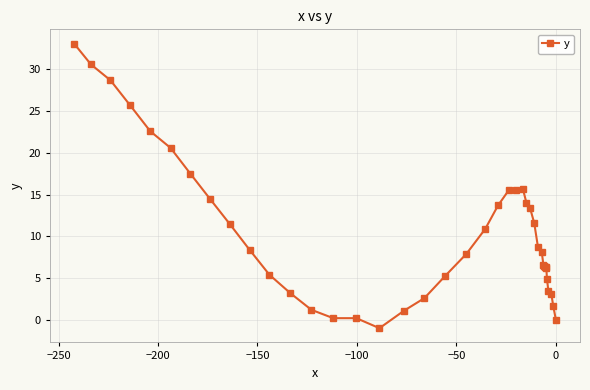

What is the greatest value displayed?

33.1